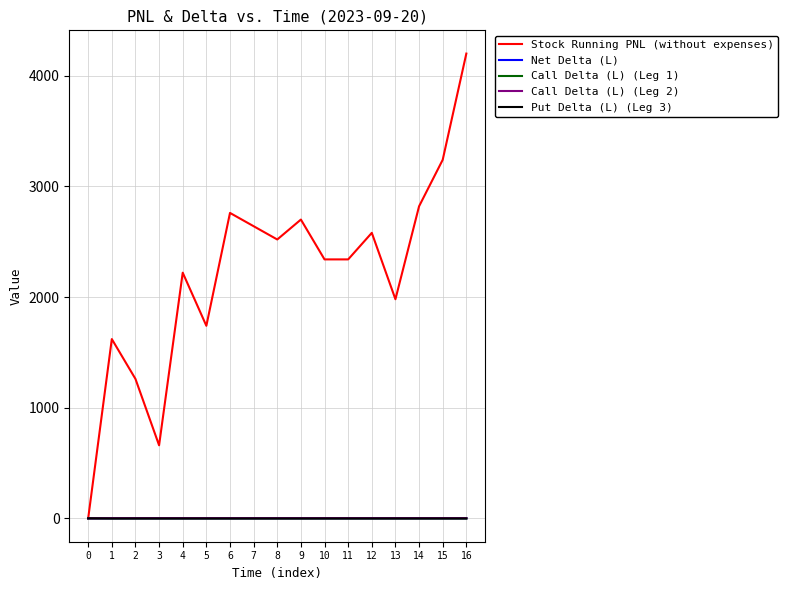

What is the difference between the Net Delta (L) values at 7 and 14?

0.1